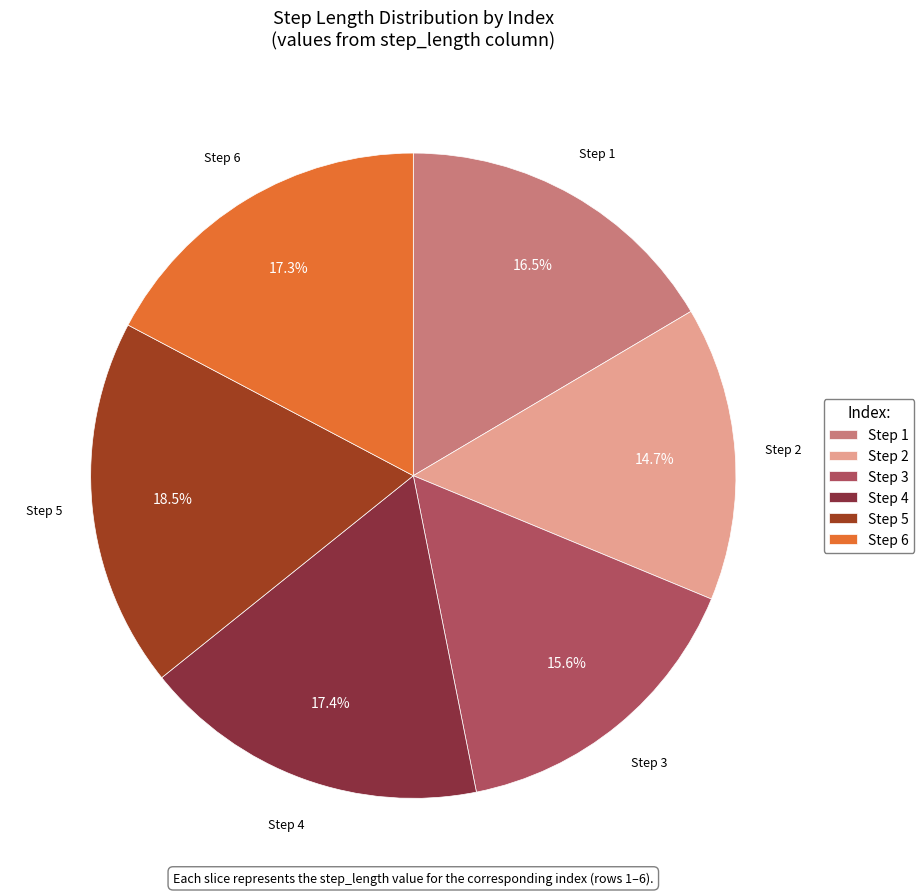

What is the largest slice in the pie chart?

Step 5